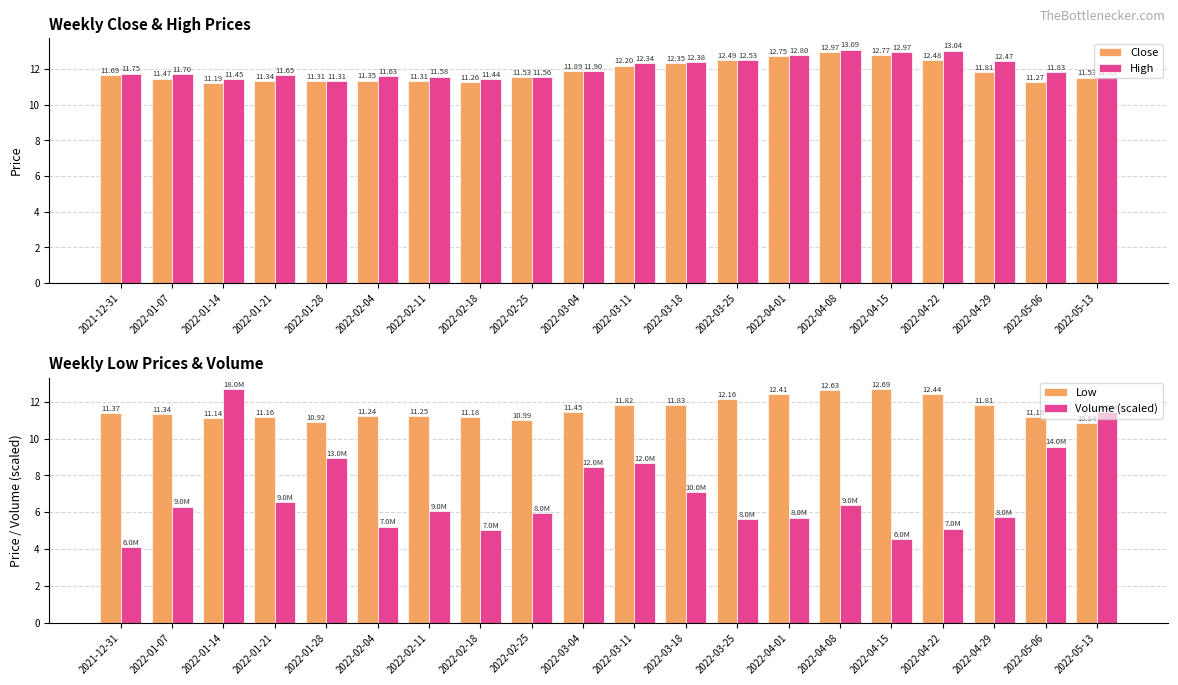

Are the bars horizontal?

No